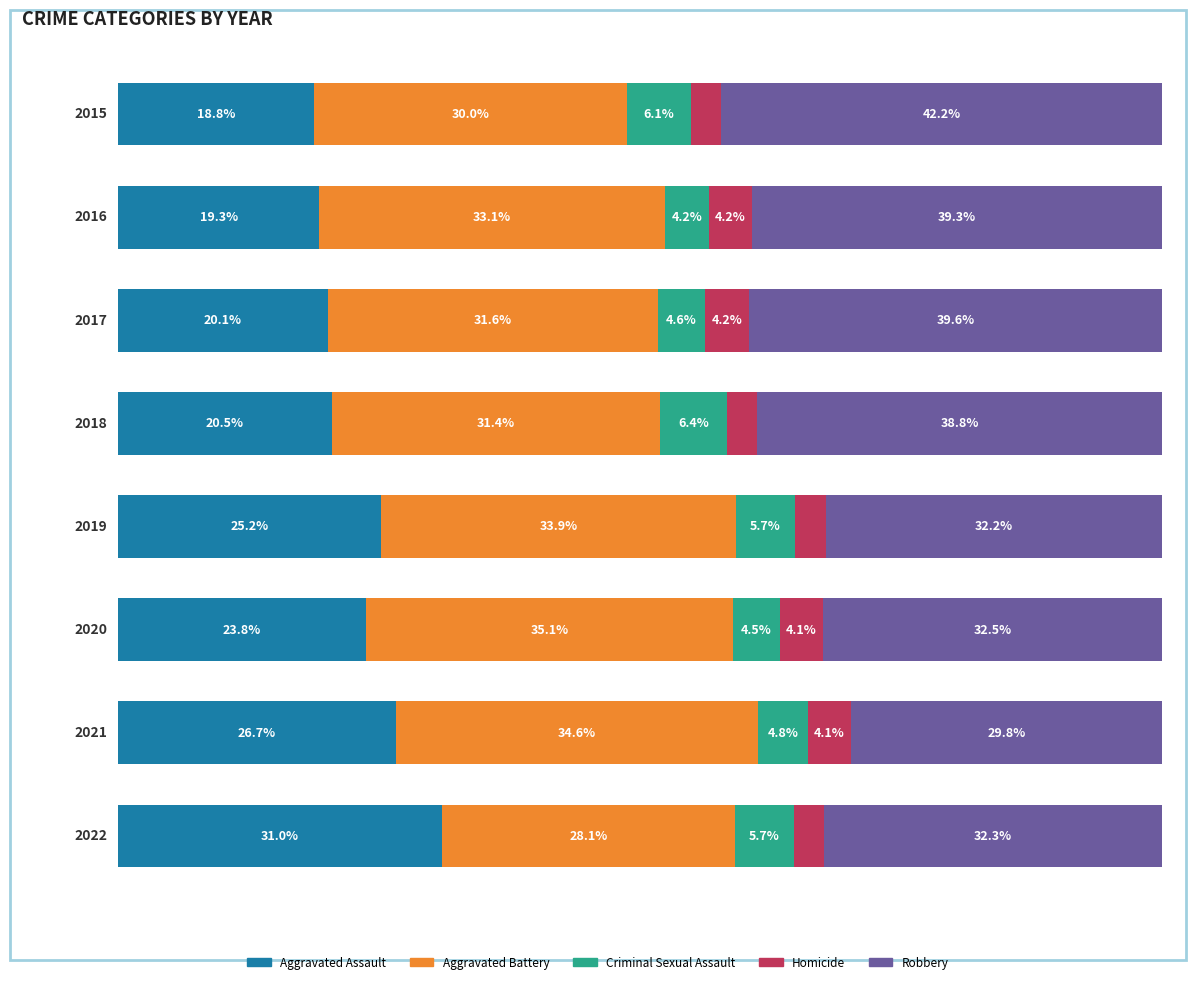

How many groups of bars are there?

8